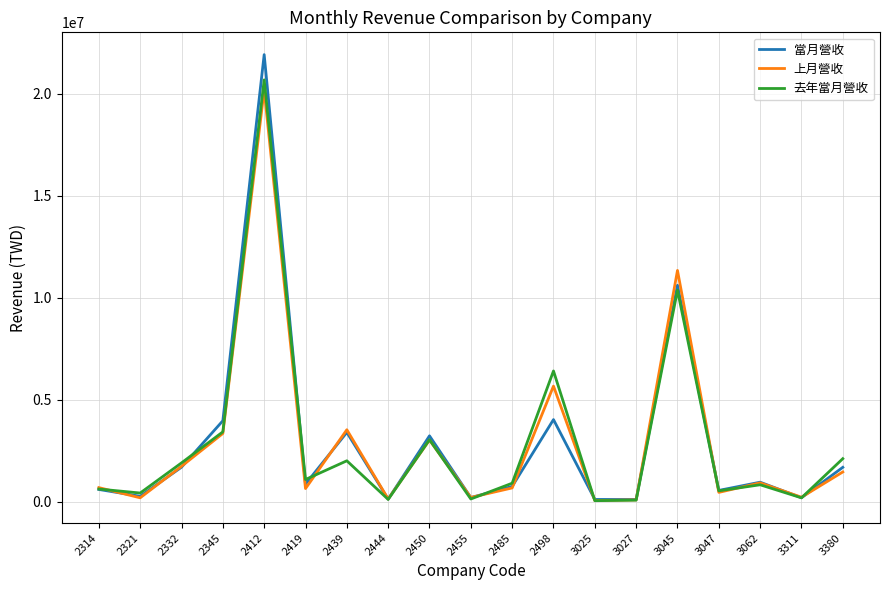

Between 2314 and 3045, which series saw the biggest shift?

上月營收